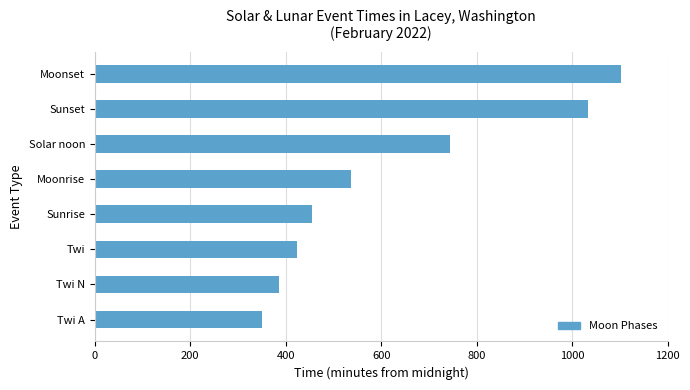

True or false: the data shows 621 at Twi.

False